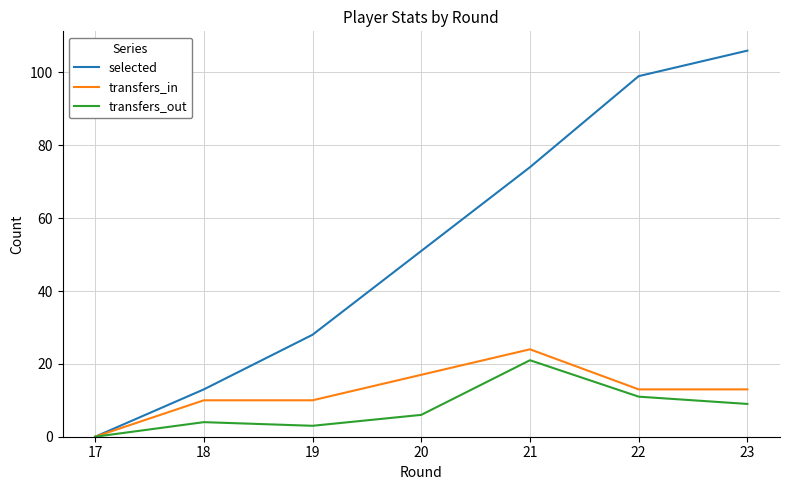

How many interior local peaks does the transfers_out series have?

2